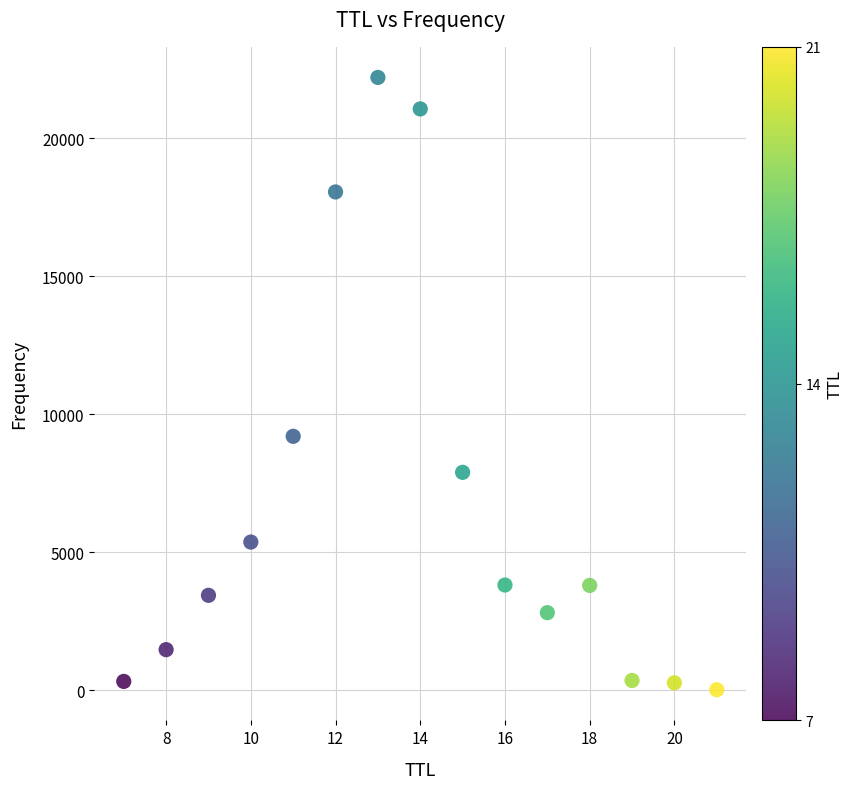

What is the range of Y values (max minus min)?

22185